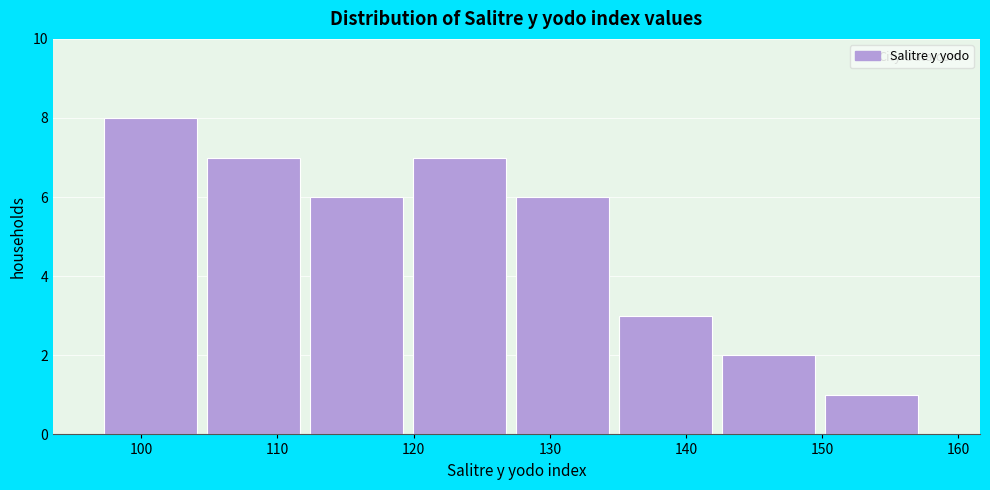

Reading left to right, transcribe this chart: for each bar, give the range it covers on the x-axis and its height. Neither the bar edges nor the heights are printed on the chart, so give them approximately, as read against the axes.

97 to 105: 8
105 to 112: 7
112 to 120: 6
120 to 128: 7
128 to 135: 6
135 to 143: 3
143 to 150: 2
150 to 158: 1